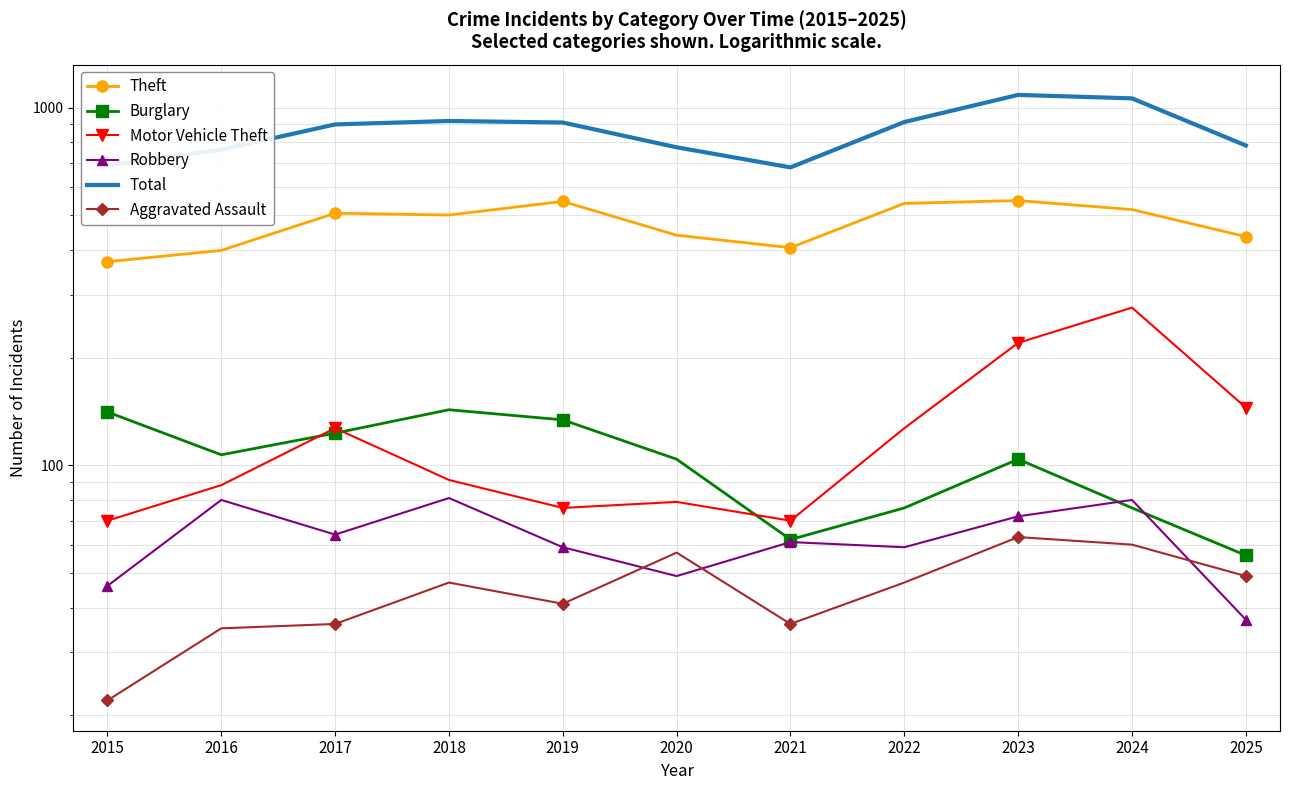

Which series changed the most between 2019 and 2021?

Total